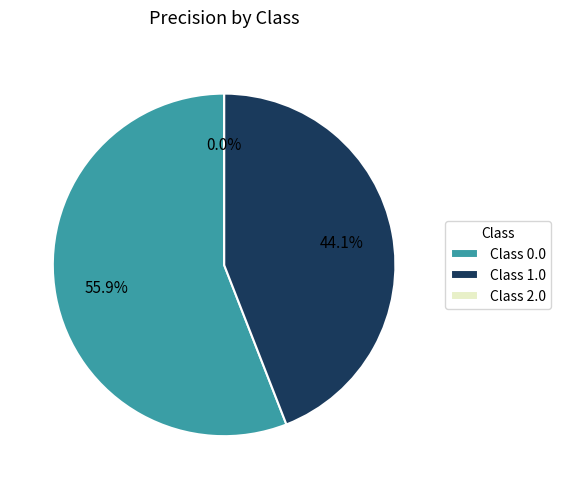

To the nearest percent, what percentage of the pie is 1.0?

44%